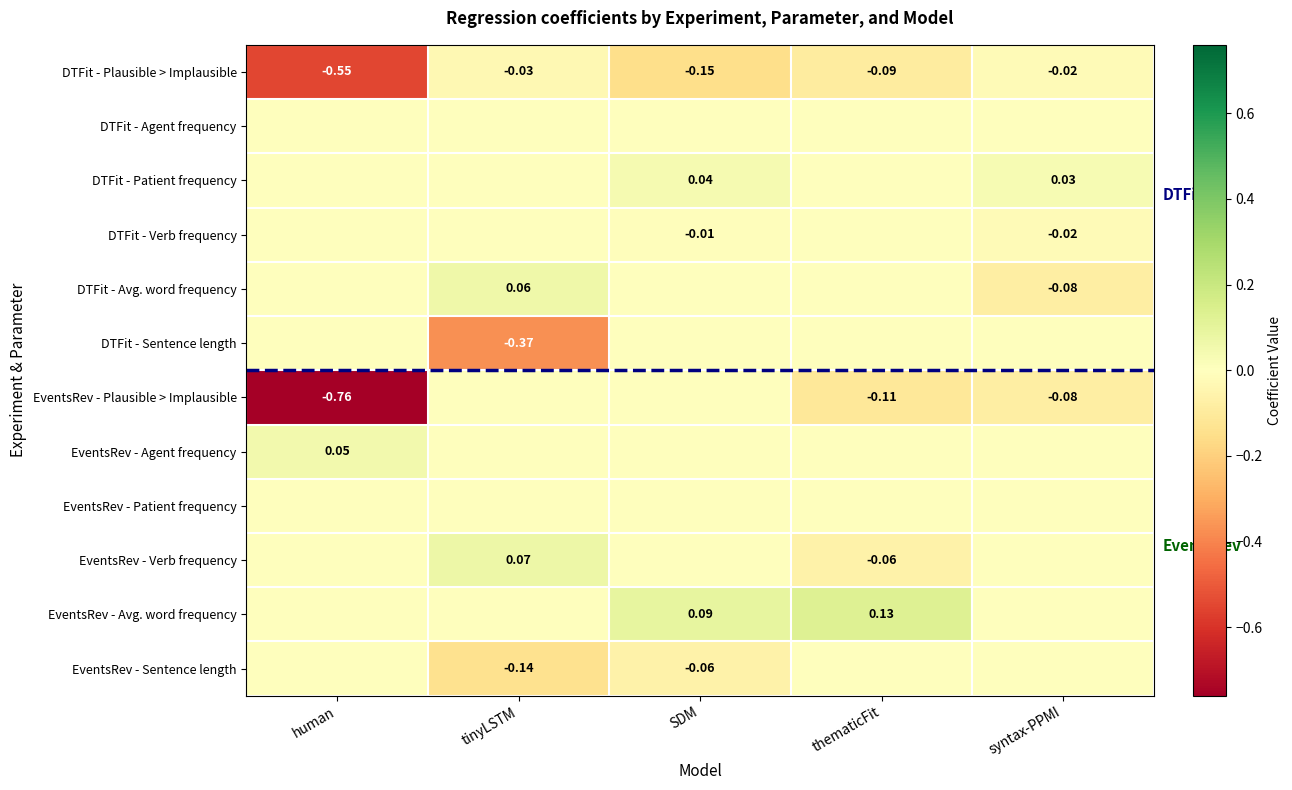

Is the value of EventsRev - Avg. word frequency at thematicFit greater than the value of EventsRev - Agent frequency at human?

Yes